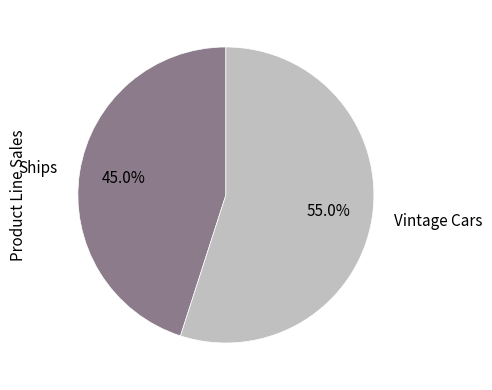

To the nearest percent, what portion does Ships represent?

45%